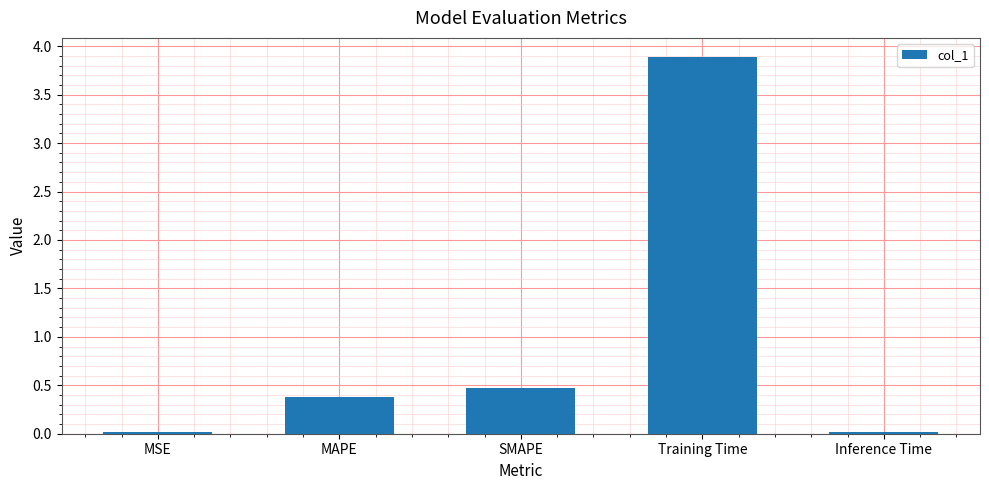

Is it true that the value at Training Time is 6.8?

False